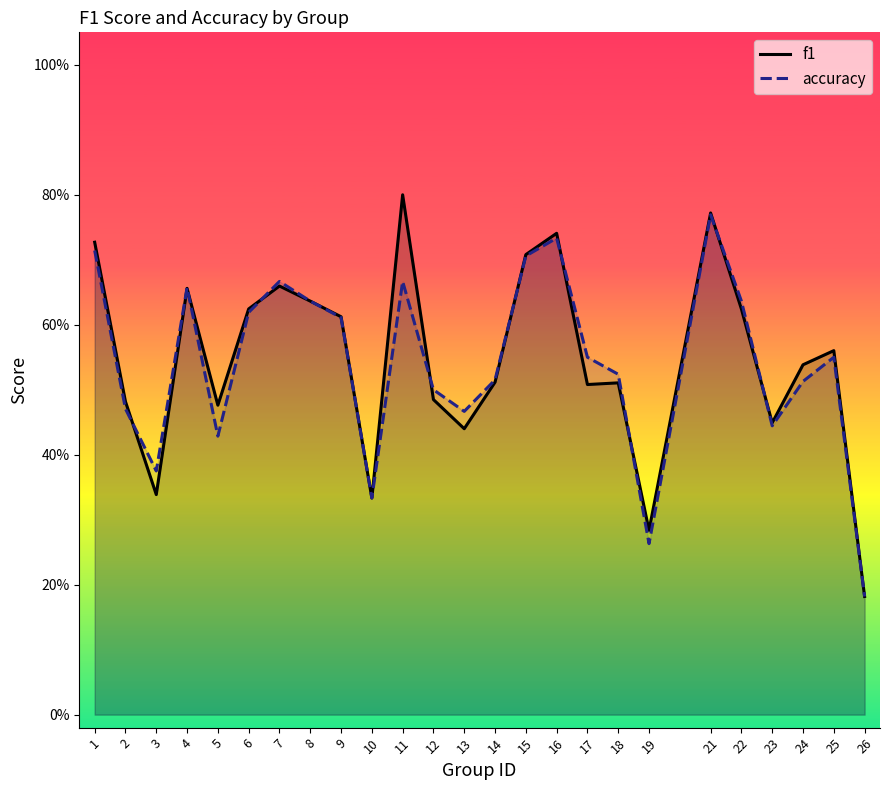

At how many categories does at least one series exceed 0?

25